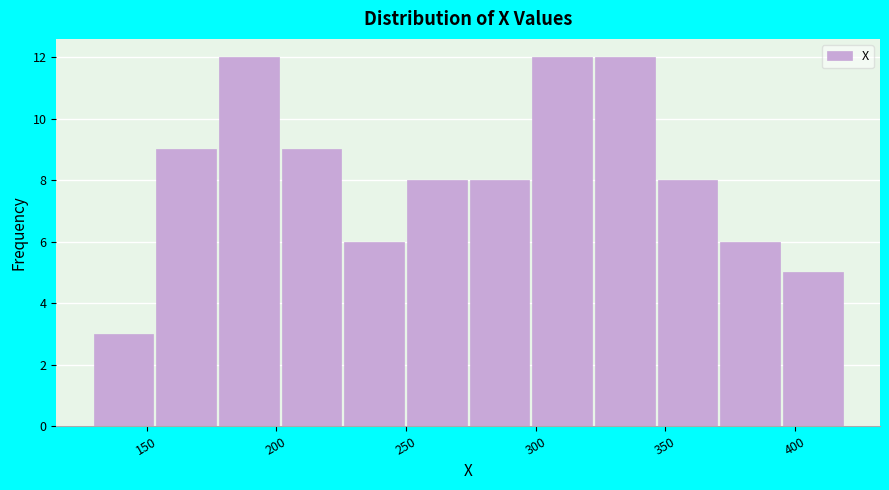

Reading left to right, transcribe this chart: for each bar, give the range it covers on the x-axis and its height. Neither the bar edges nor the heights are printed on the chart, so give them approximately, as read against the axes.

130 to 155: 3
155 to 175: 9
175 to 200: 12
200 to 225: 9
225 to 250: 6
250 to 275: 8
275 to 300: 8
300 to 320: 12
320 to 345: 12
345 to 370: 8
370 to 395: 6
395 to 420: 5